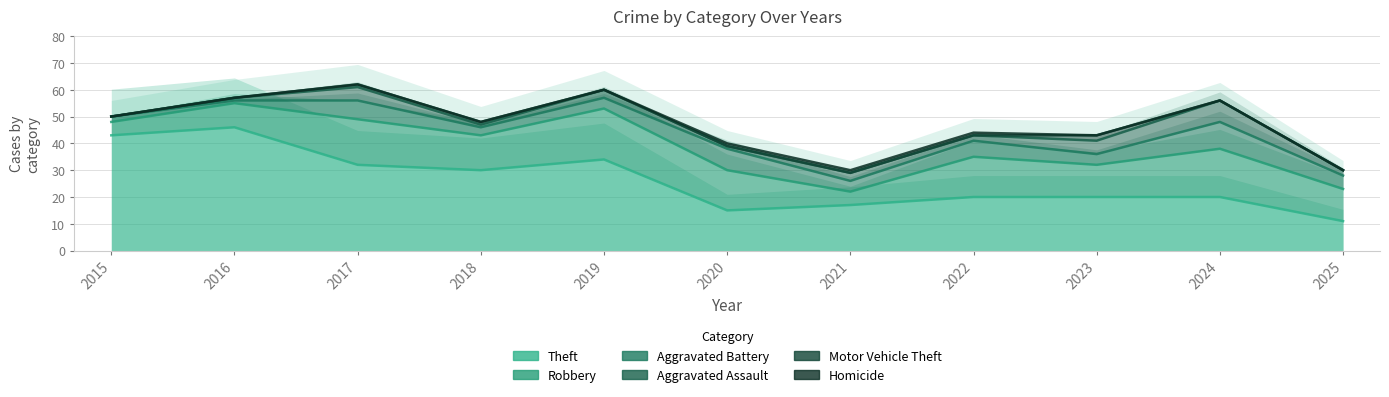

True or false: Homicide and Aggravated Battery cross at least once.

False